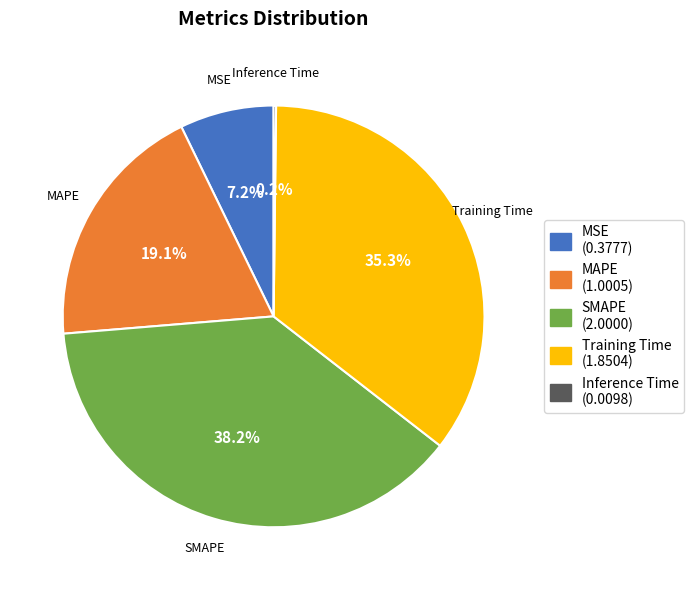

What percentage is the Training Time slice, to the nearest percent?

35%